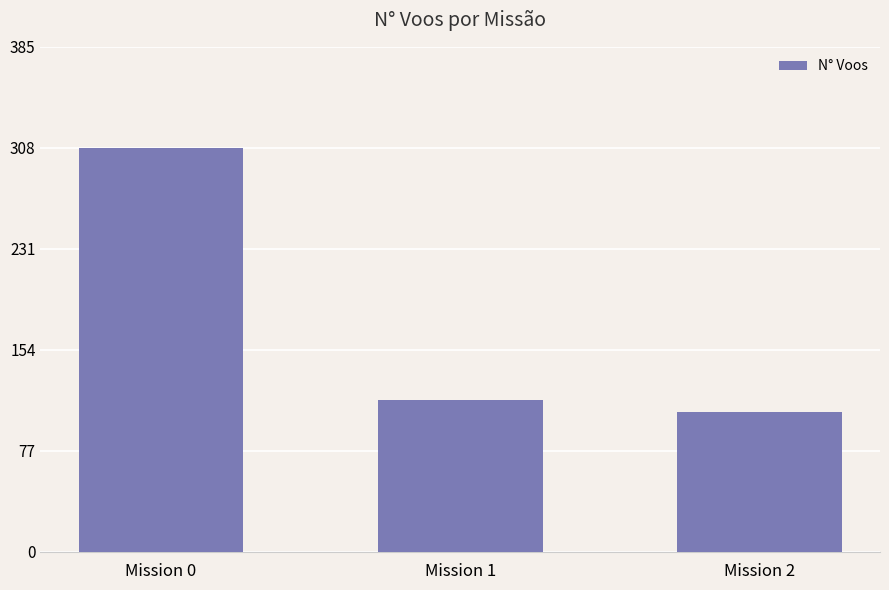

Reading left to right, extract all data points from this chart.

308	116	107